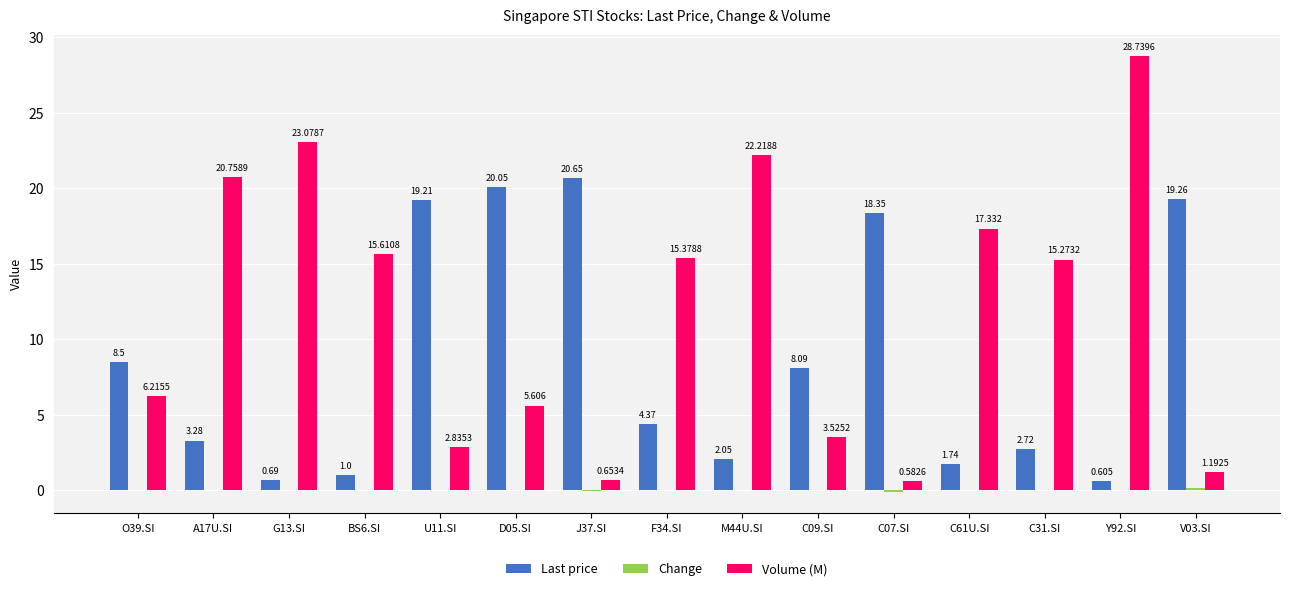

Which series has the largest total across all categories?

Volume (M)